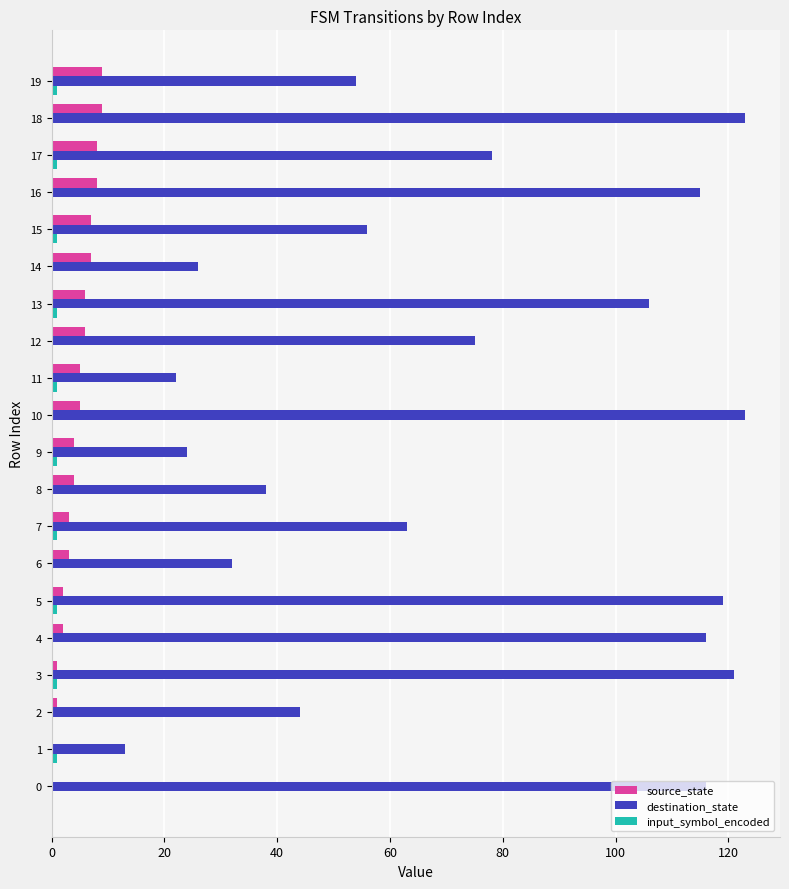

True or false: destination_state has a value of 186 at 16.

False